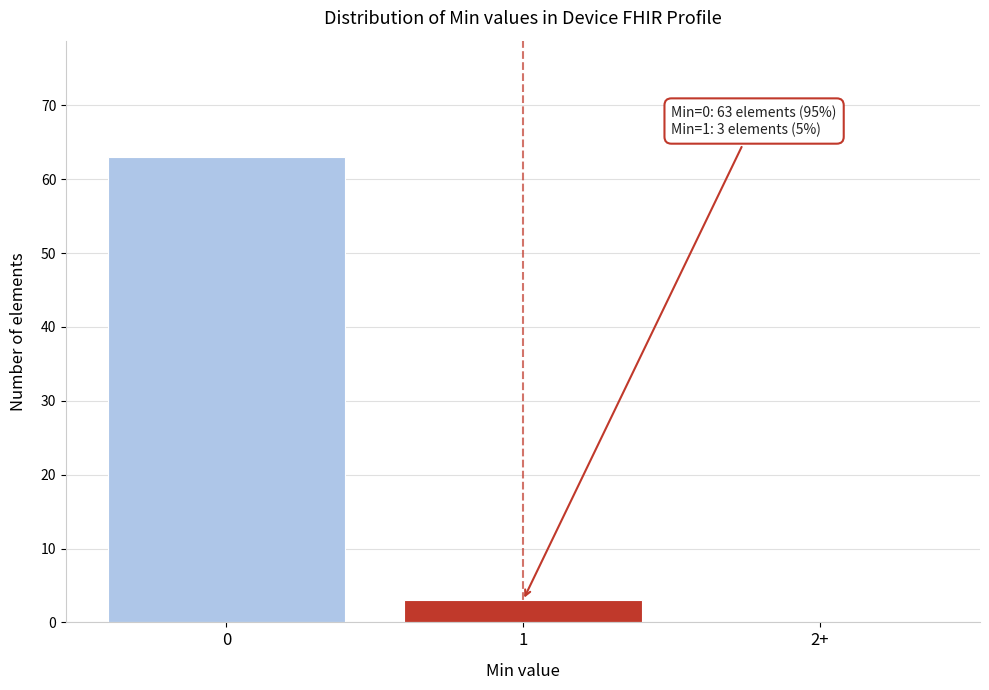

Reading left to right, what are all the values shown in this chart?

0=63	1=3	2+=0